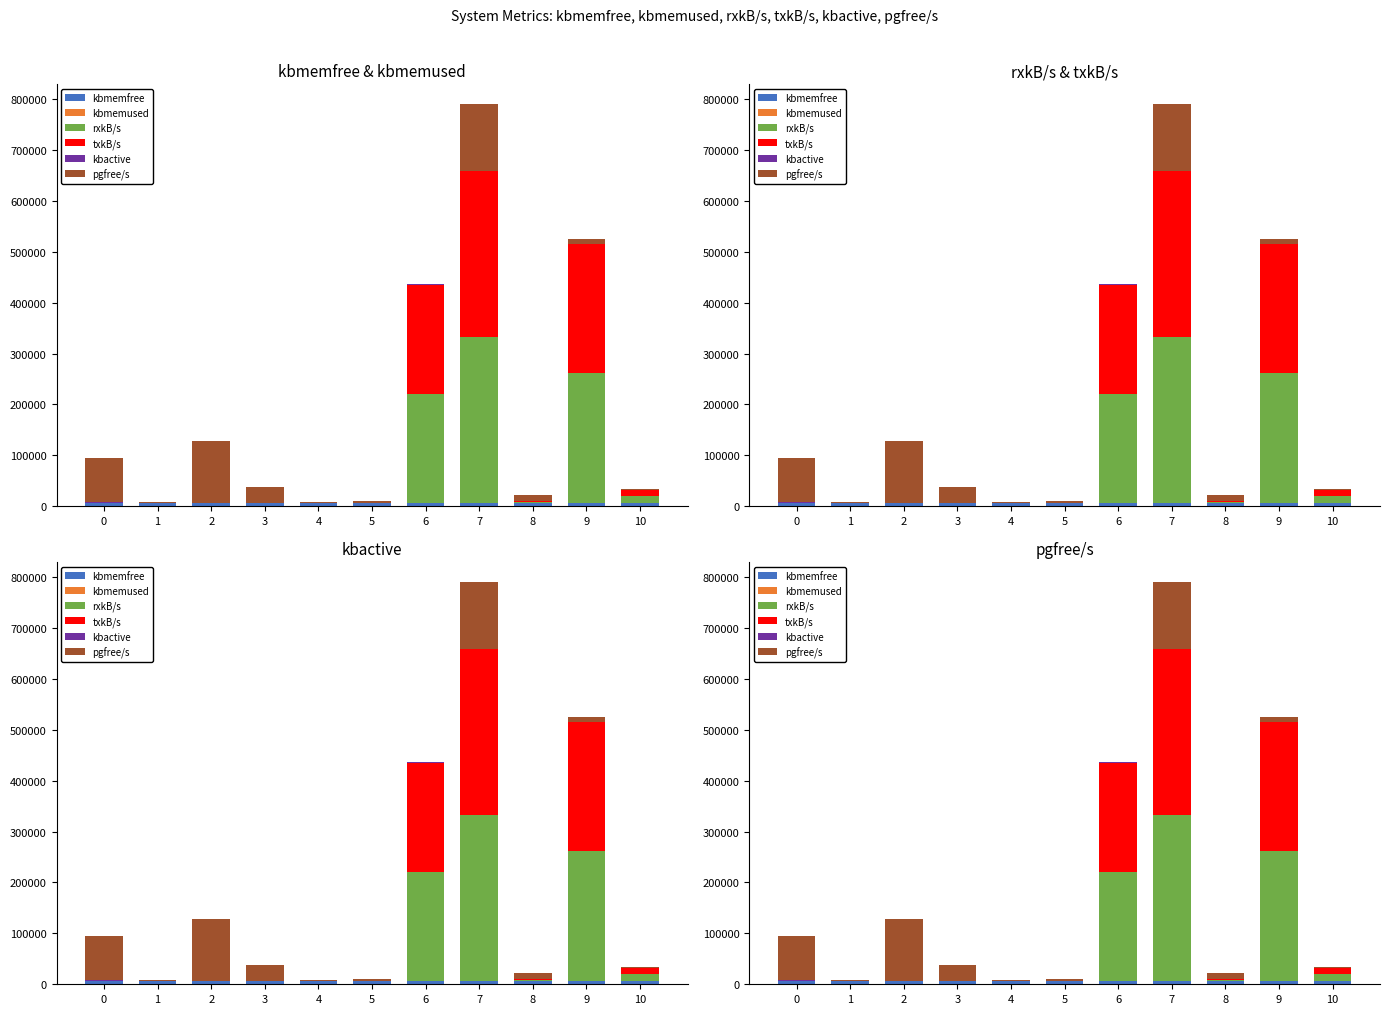

Which series has the widest spread of values?

rxkB/s